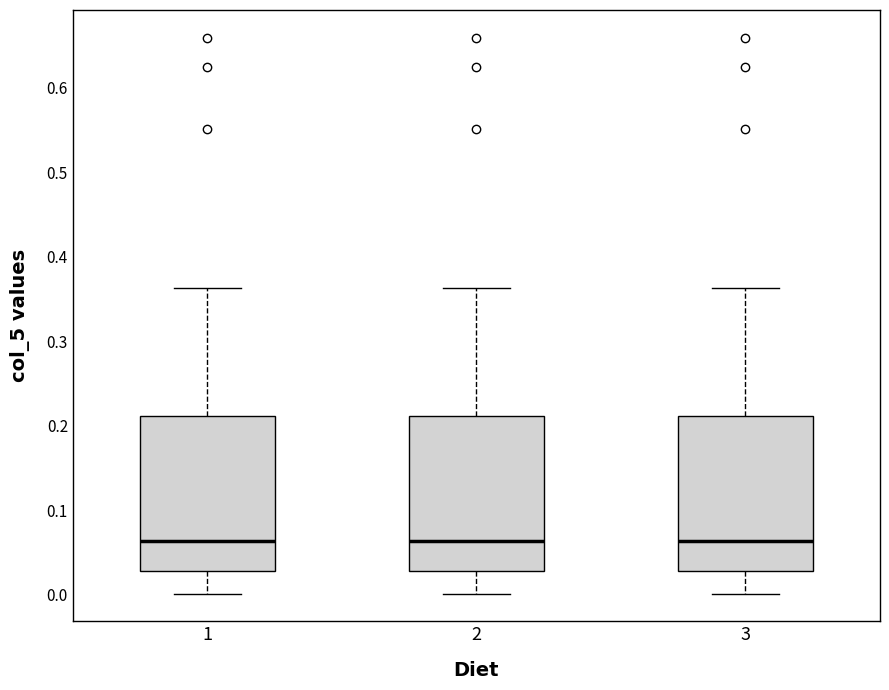

Reading left to right, transcribe this box plot: for each box, give where its median line is, the range the box spans, and where its two whiskers end, as read against the y-axis. The values are not printed on the chart, so give them approximately, as read against the axis.

1: median 0.06, box 0.03 to 0.21, whiskers 0.00 to 0.36
2: median 0.06, box 0.03 to 0.21, whiskers 0.00 to 0.36
3: median 0.06, box 0.03 to 0.21, whiskers 0.00 to 0.36